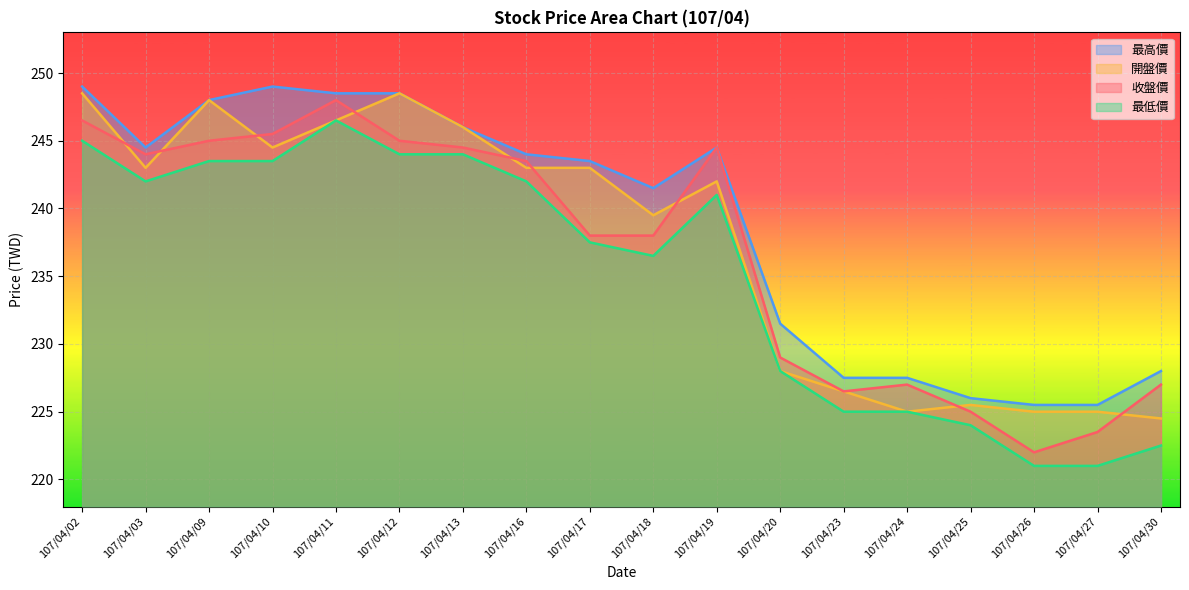

List the labels in order of 最高價 value, largest first.

107/04/02, 107/04/10, 107/04/11, 107/04/12, 107/04/09, 107/04/13, 107/04/03, 107/04/19, 107/04/16, 107/04/17, 107/04/18, 107/04/20, 107/04/30, 107/04/23, 107/04/24, 107/04/25, 107/04/26, 107/04/27